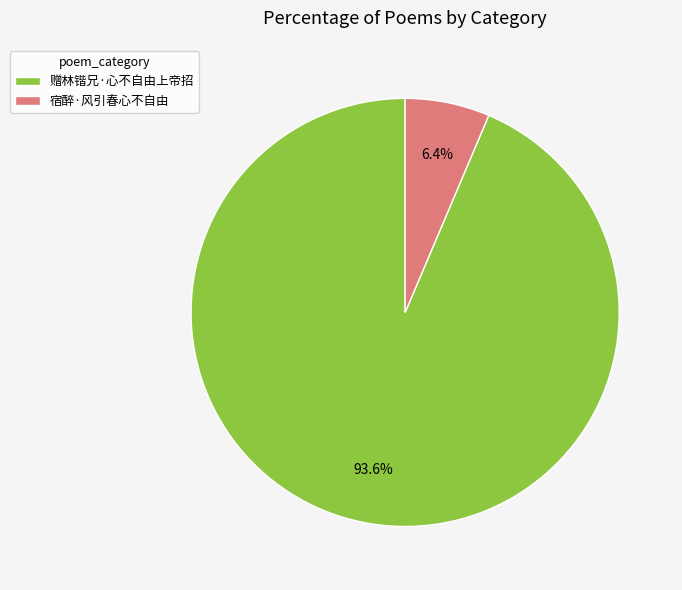

Which has a higher value, 赠林锴兄·心不自由上帝招 or 宿醉·风引春心不自由?

赠林锴兄·心不自由上帝招